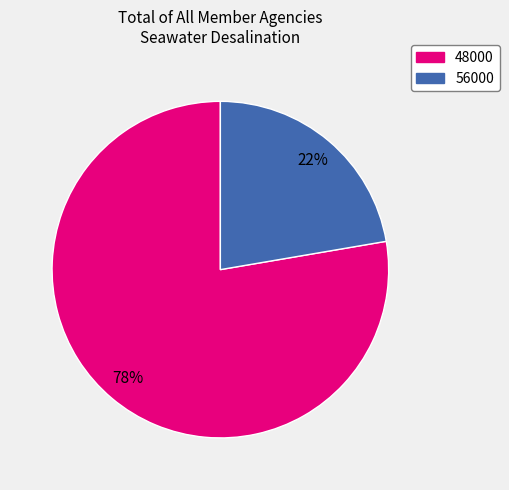

Is there any slice that represents more than half of the pie?

Yes